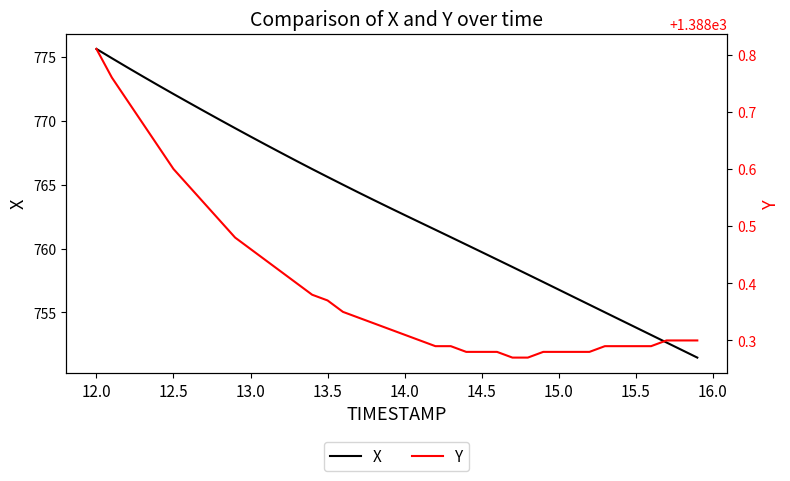

What is the value of the X point at the 4th from the left?

773.5